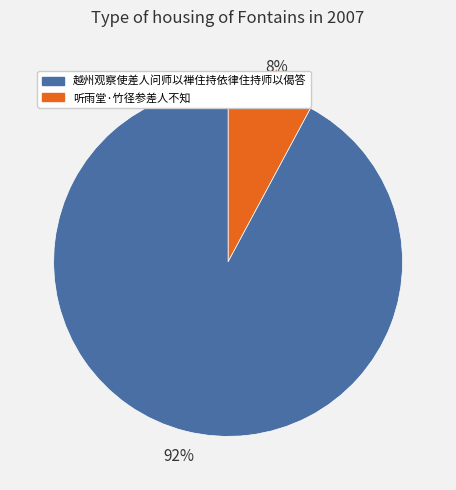

To the nearest percent, what is the difference between the largest and smallest slice percentages?

84%